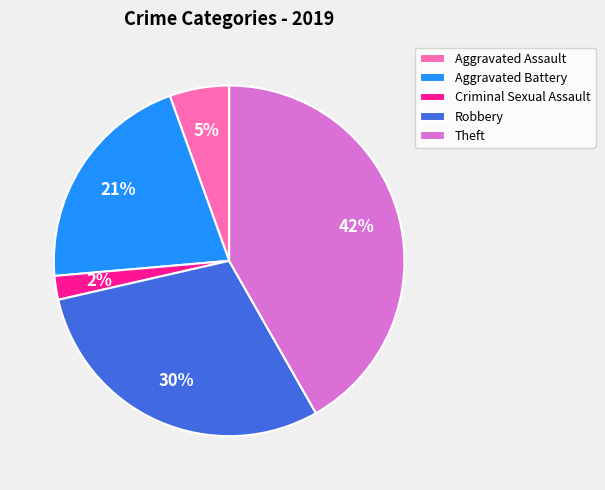

How many segments does this pie chart have?

5